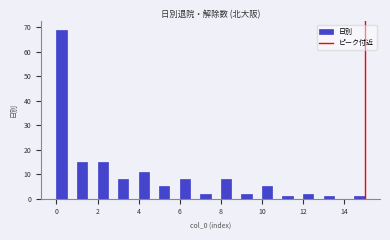

Read against the x-axis, roughly where is the centre of the tallest bar?

0.2